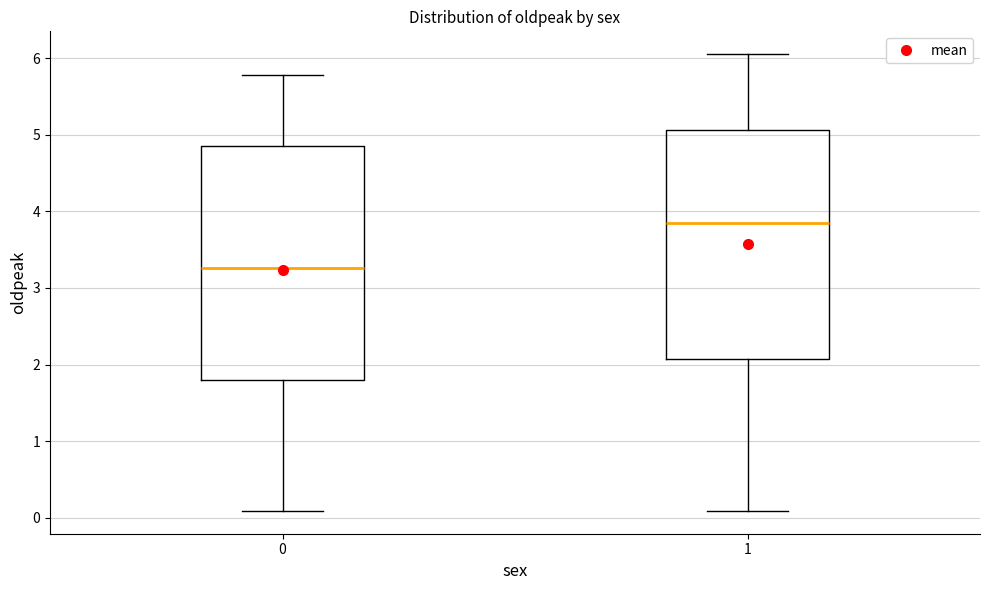

Reading left to right, transcribe this box plot: for each box, give where its median line is, the range the box spans, and where its two whiskers end, as read against the y-axis. The values are not printed on the chart, so give them approximately, as read against the axis.

0: median 3.3, box 1.8 to 4.8, whiskers 0.1 to 5.8
1: median 3.8, box 2.1 to 5.1, whiskers 0.1 to 6.1